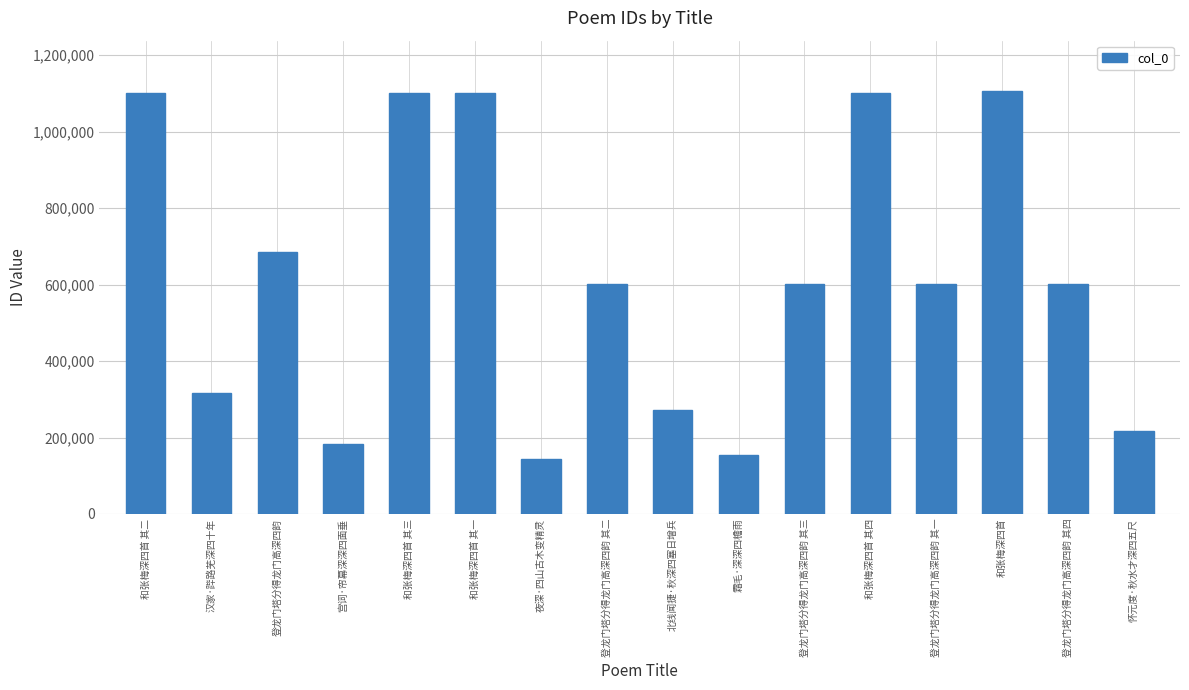

What is the difference between the values at 和张梅深四首 其四 and 汉家·跸路芜深四十年?

784264